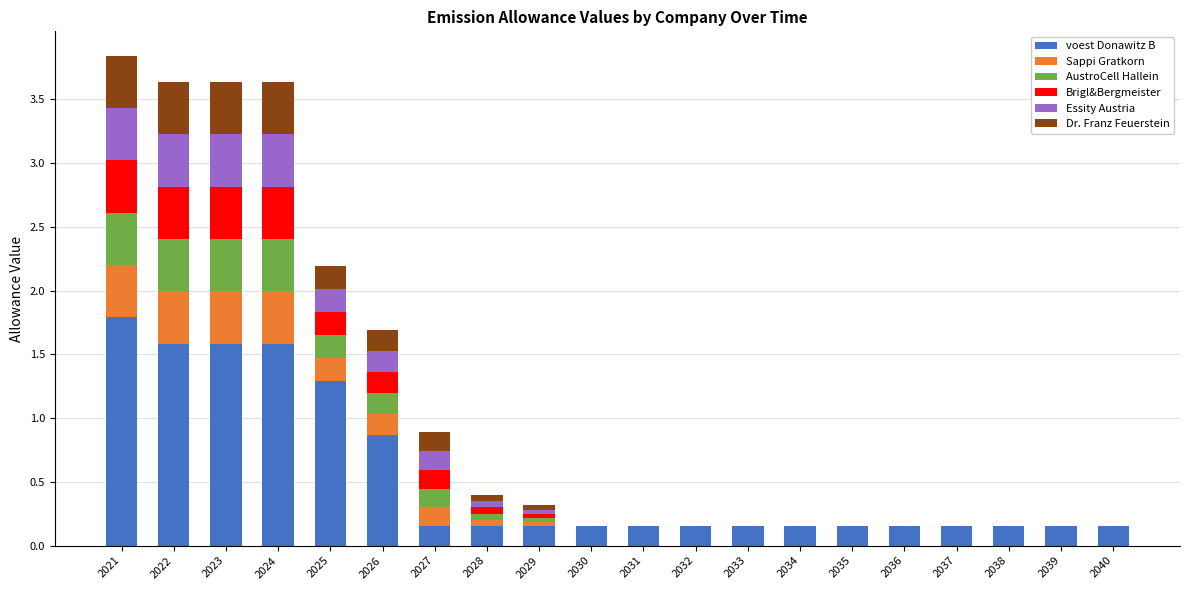

What is the sum of all voest Donawitz B values?

10.8